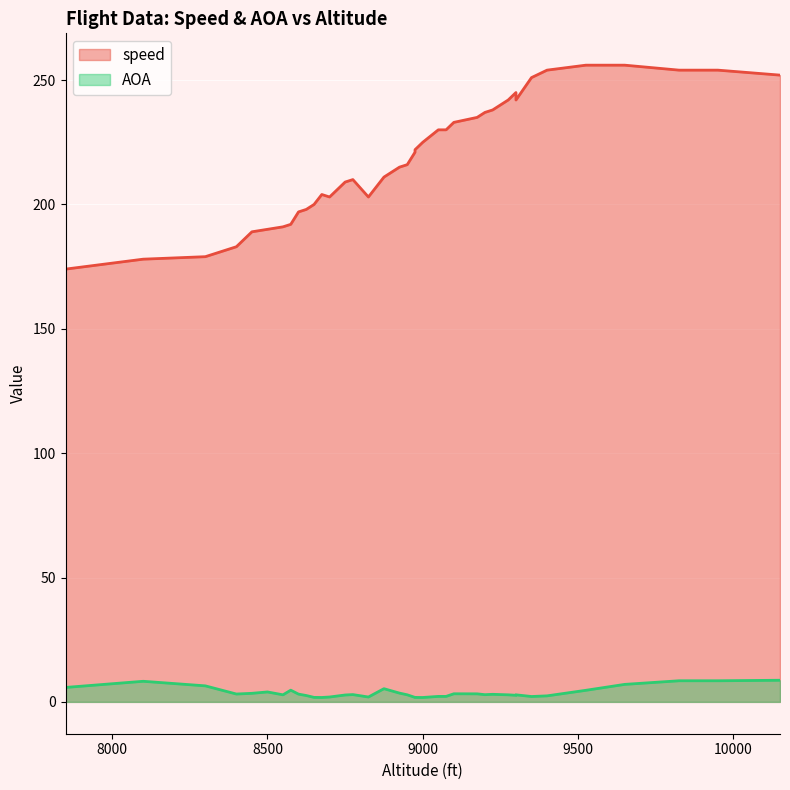

Which category has the highest value across all series?

9525